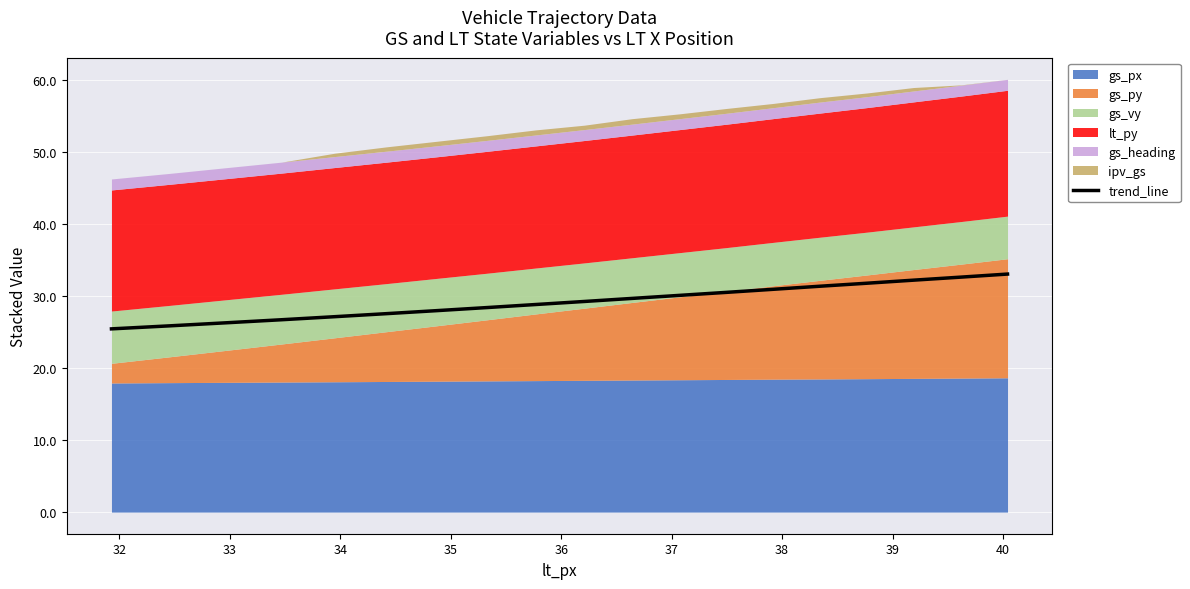

What is the value of the 9th point from the left?

28.8